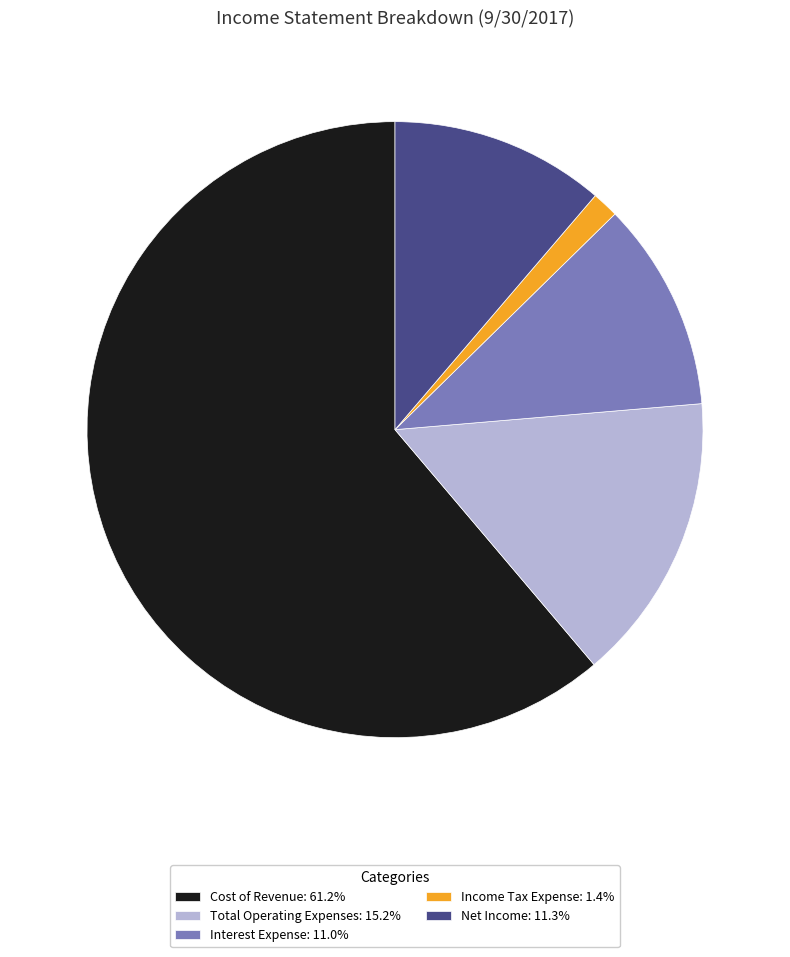

Count the number of slices in the pie.

5